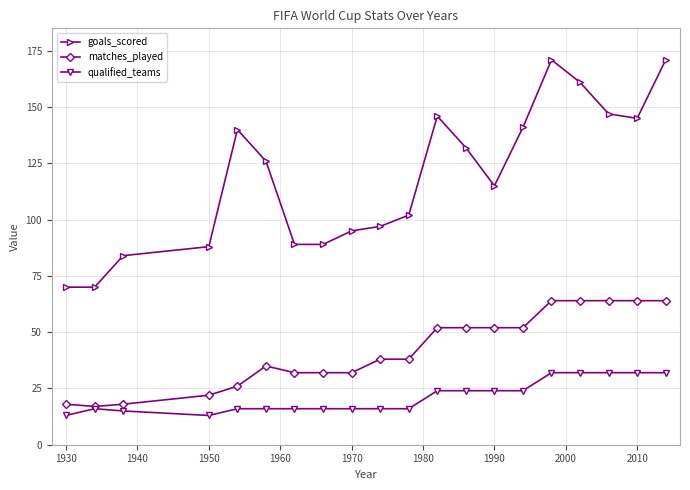

What are all the series names shown in the legend?

goals_scored, matches_played, qualified_teams